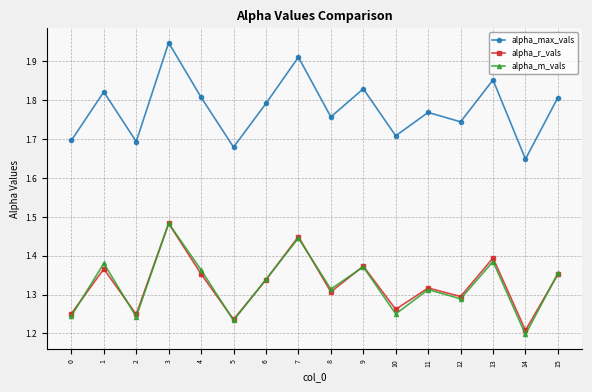

Which label corresponds to the largest value in the chart?

3